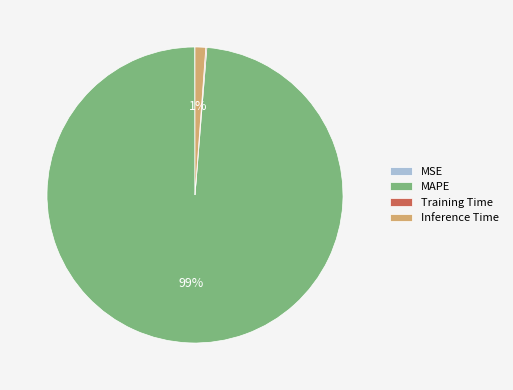

Which category has the biggest portion of the pie?

MAPE